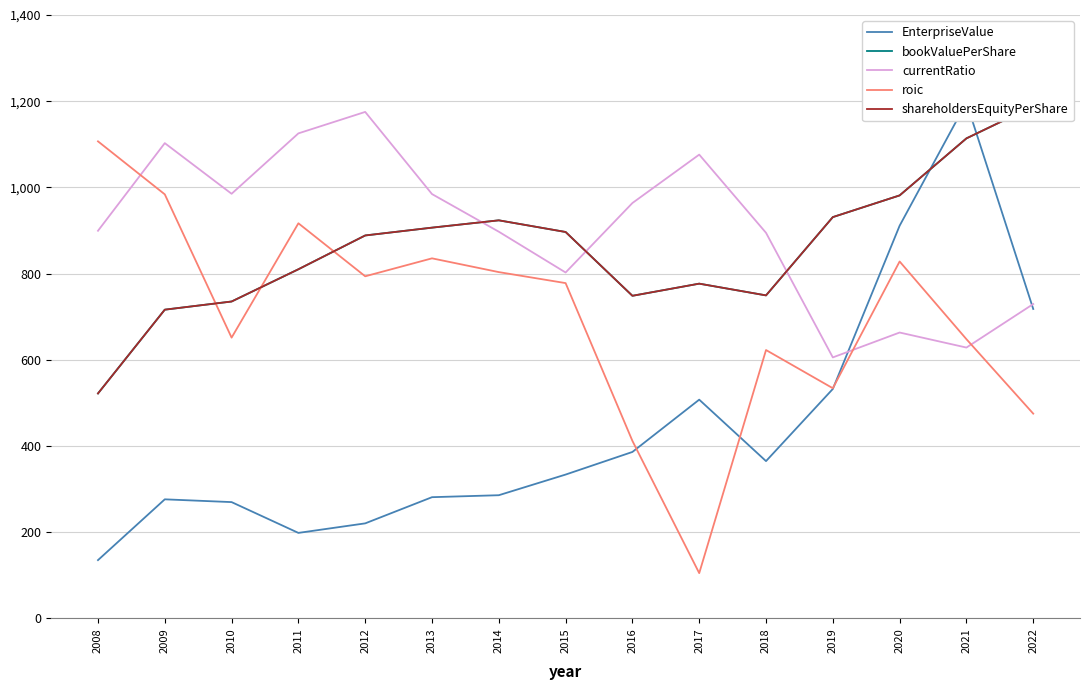

What value does the roic series have at 2010?

651.3